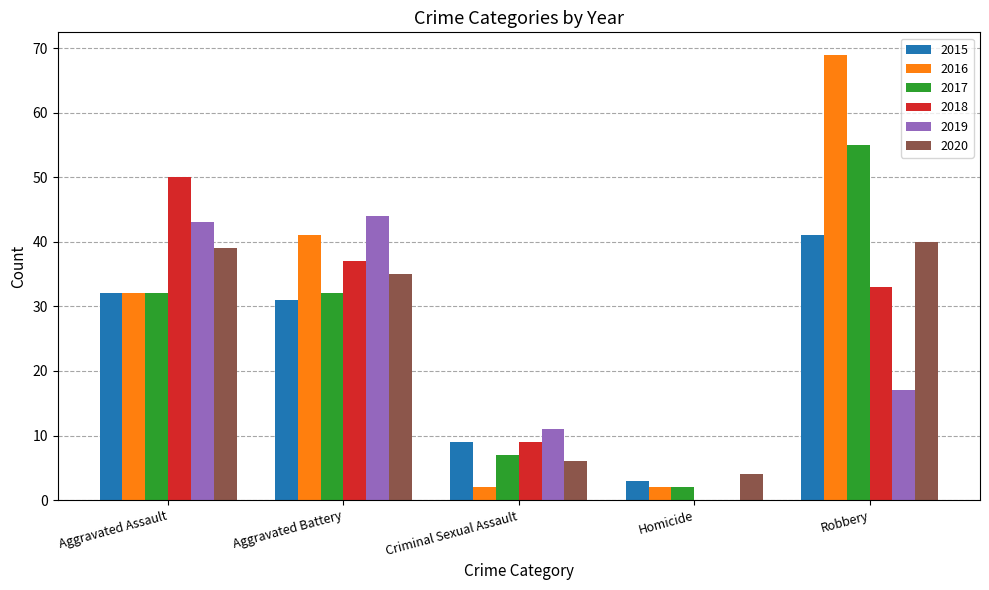

What is the sum of all 2017 values?

128